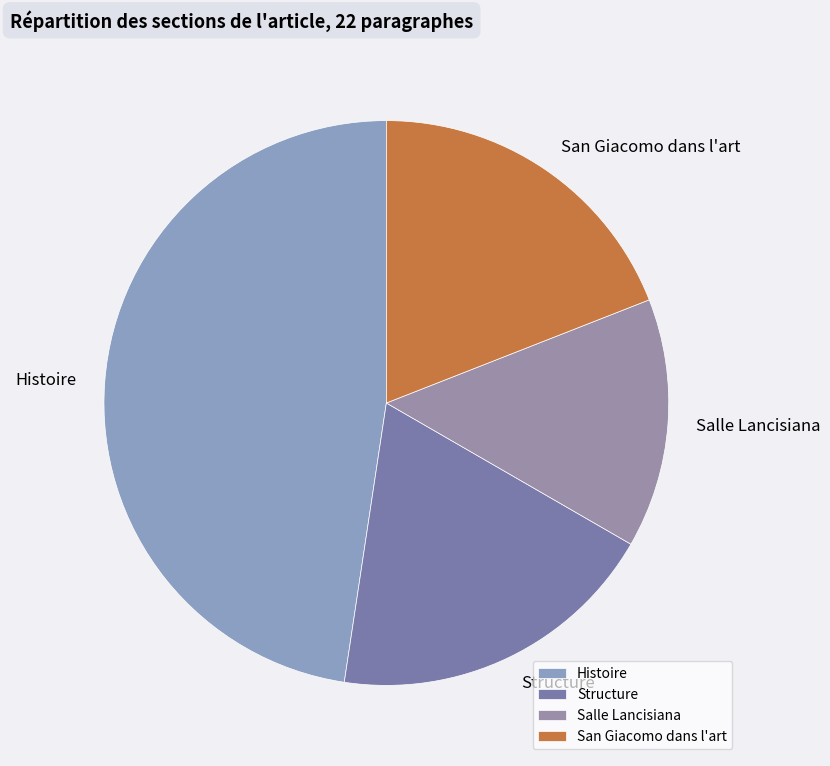

Between Salle Lancisiana and Histoire, which is larger?

Histoire